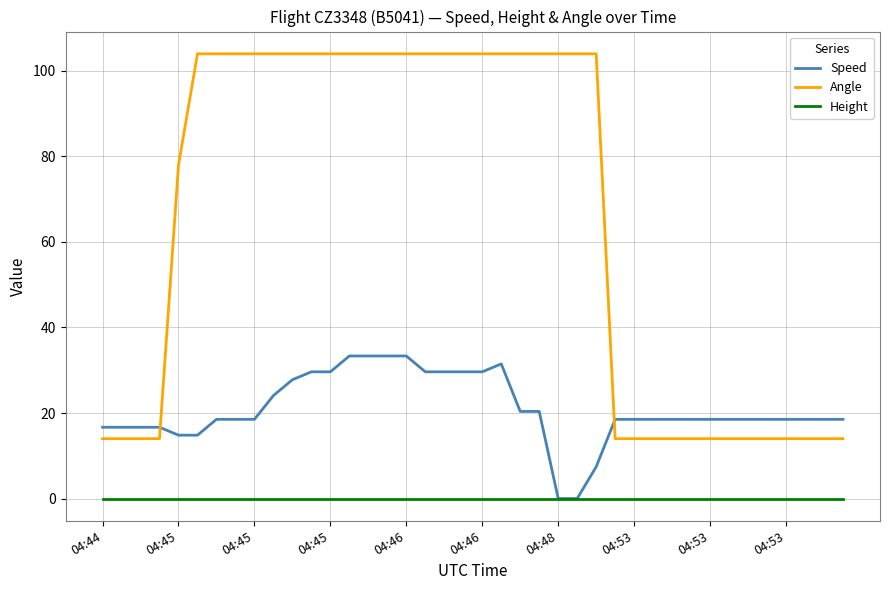

Which series has the largest range (max minus min)?

Angle